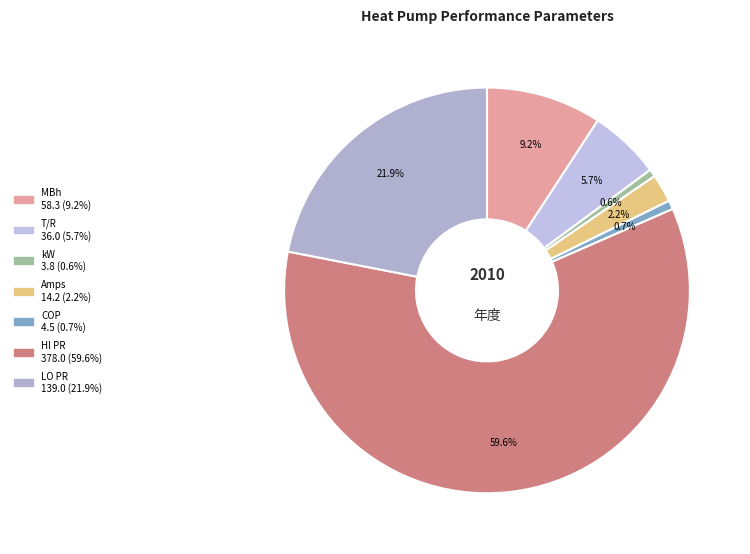

Which slice represents more than half of the pie?

HI PR